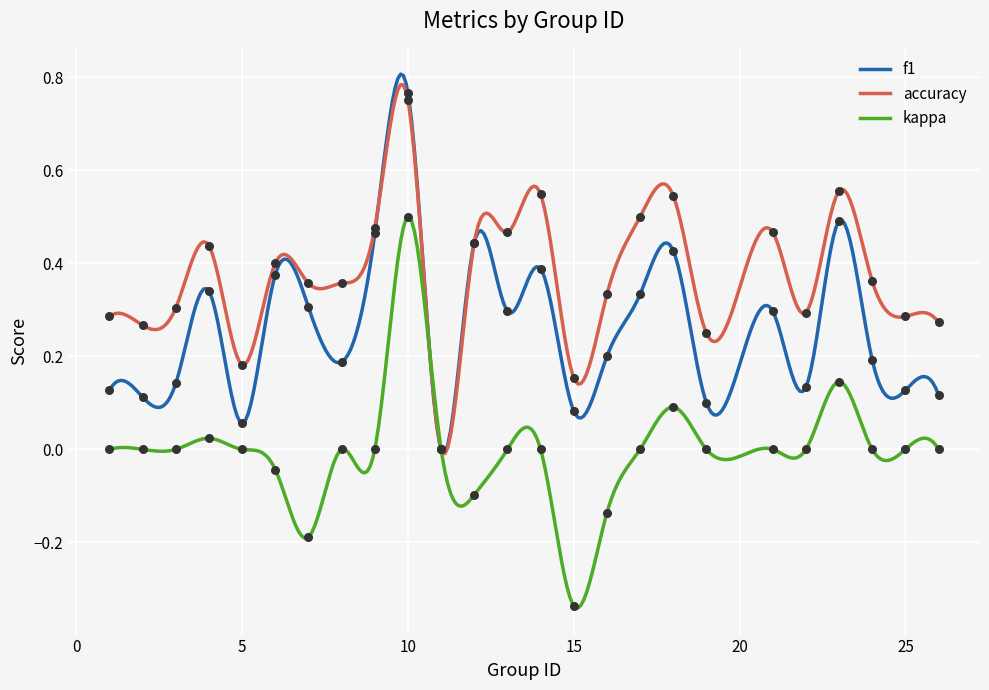

What is the total value across all series at 17?

0.8